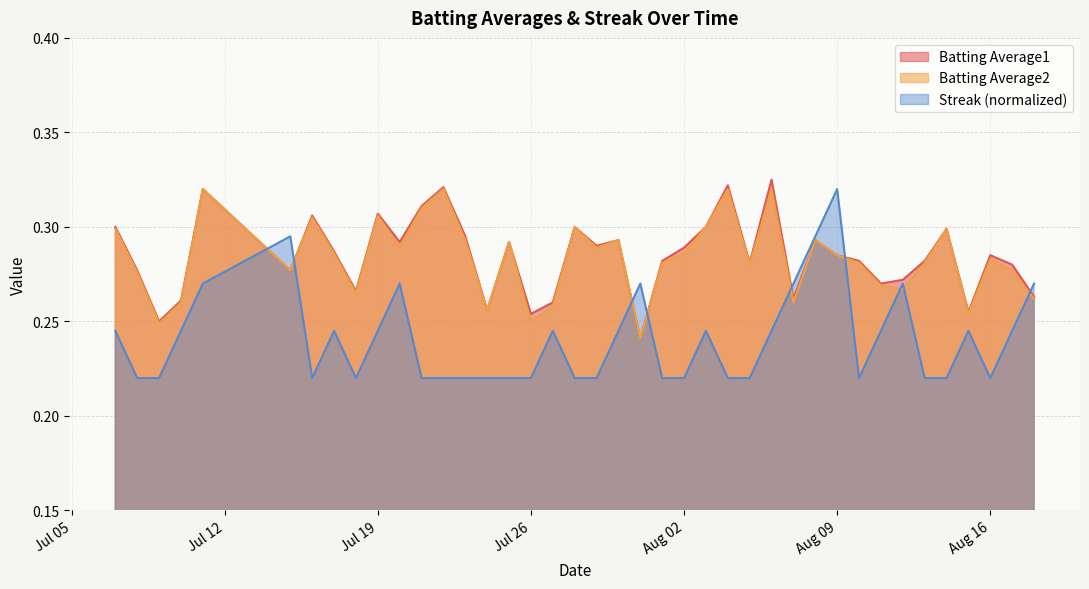

What is the maximum value shown in the chart?

0.3